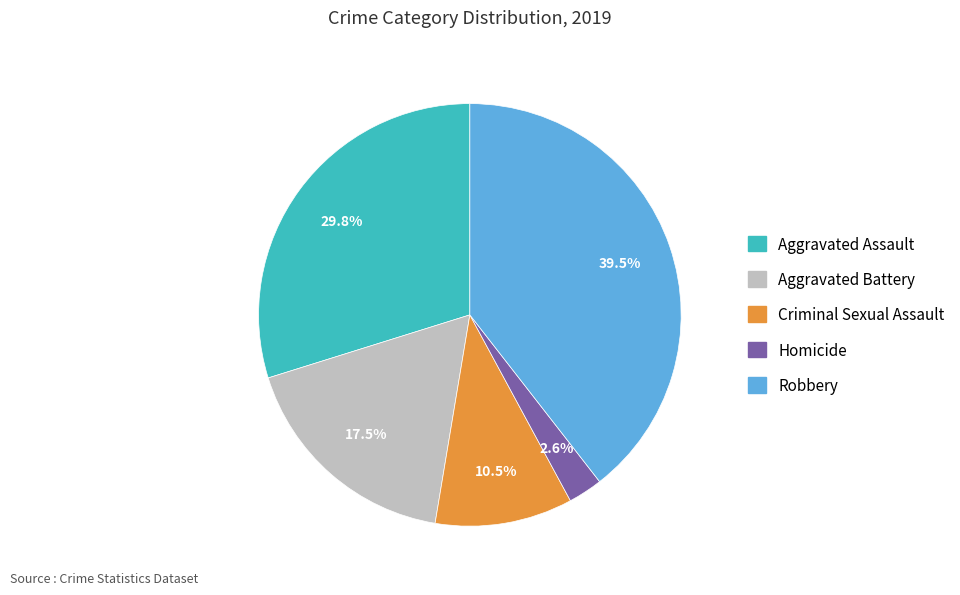

Between Aggravated Battery and Homicide, which is larger?

Aggravated Battery